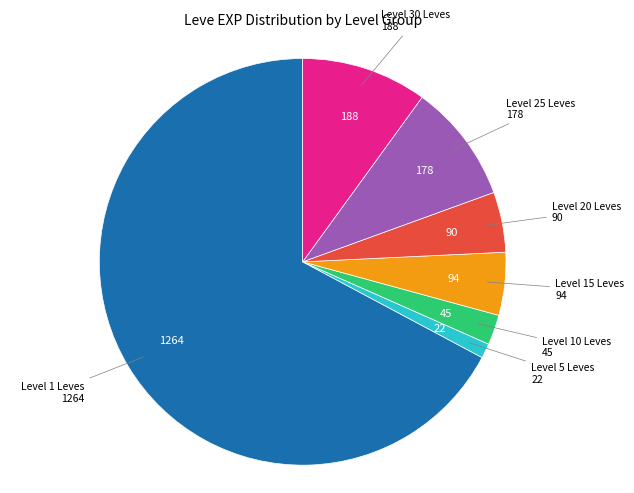

Is there a majority slice in this chart?

Yes